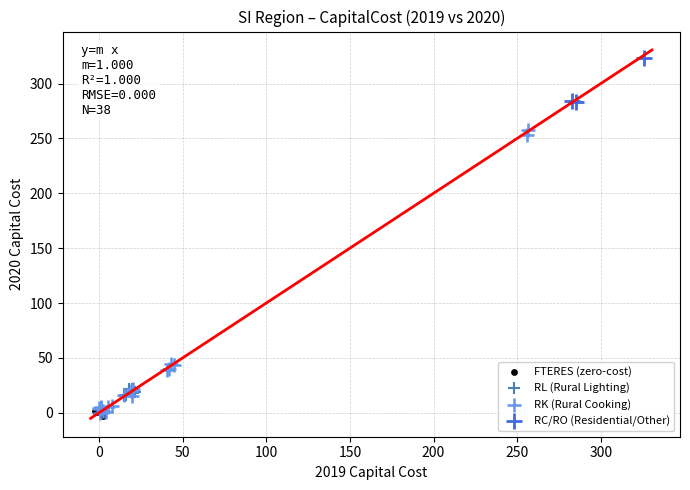

Which series reaches the maximum Y coordinate?

RC/RO (Residential/Other)